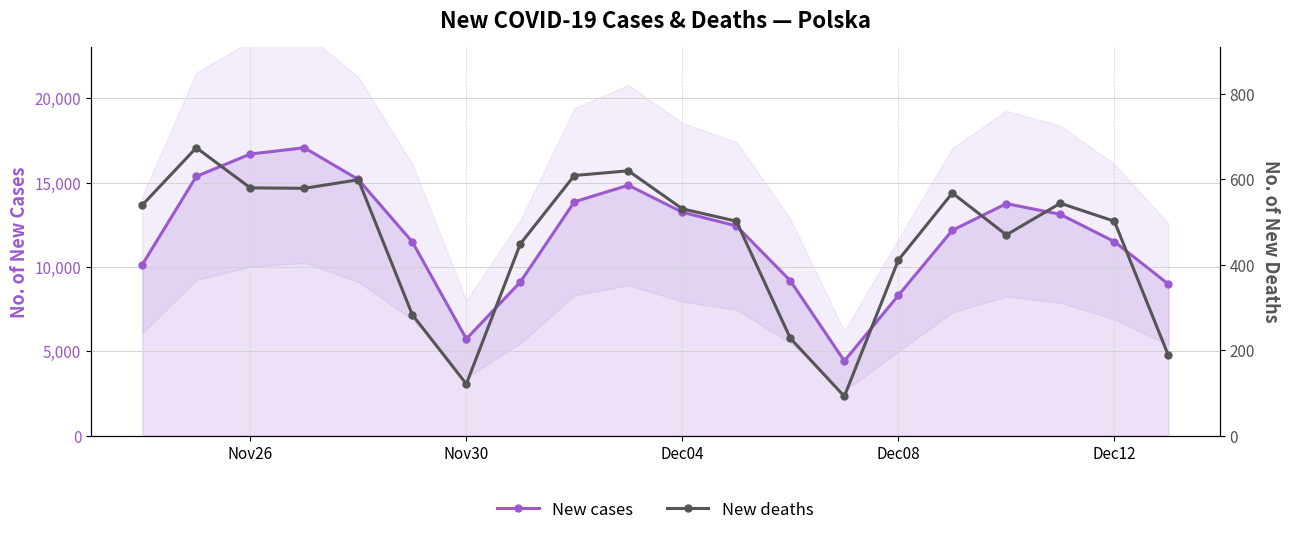

How many lines are shown in the chart?

2